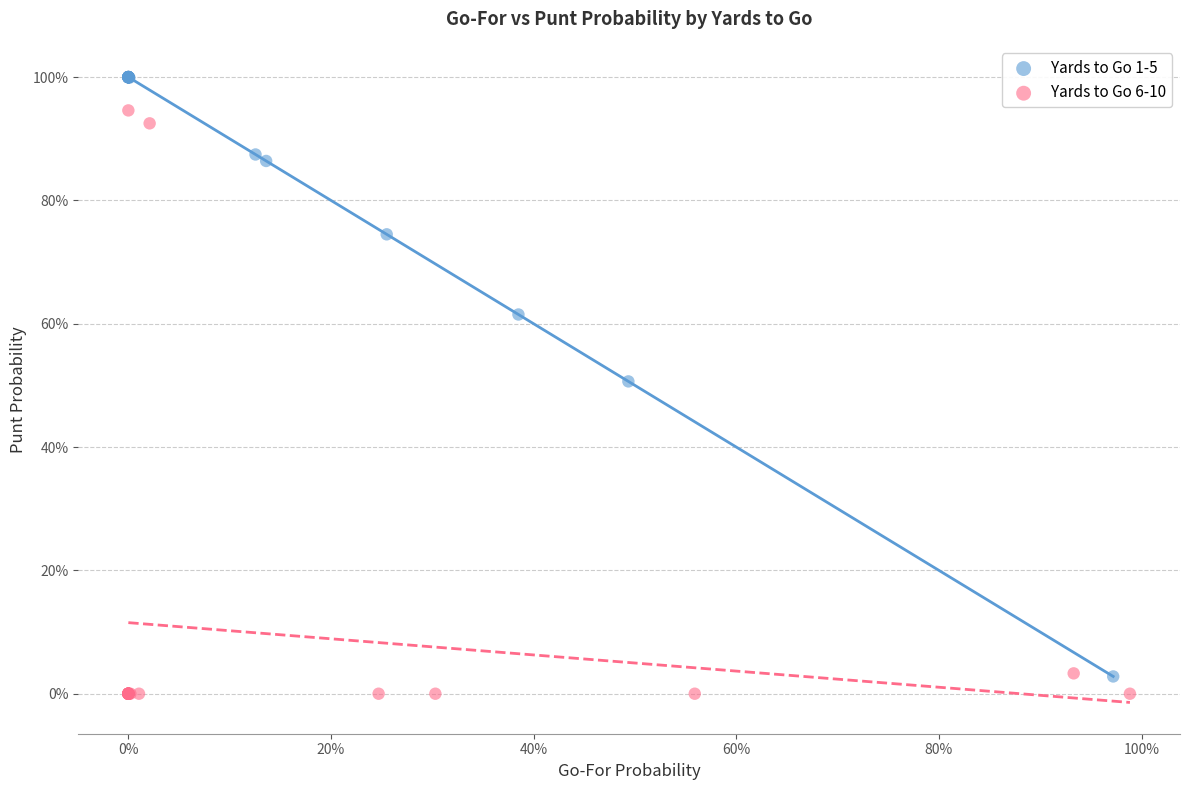

Which series has the widest spread of Y values?

Yards to Go 1-5